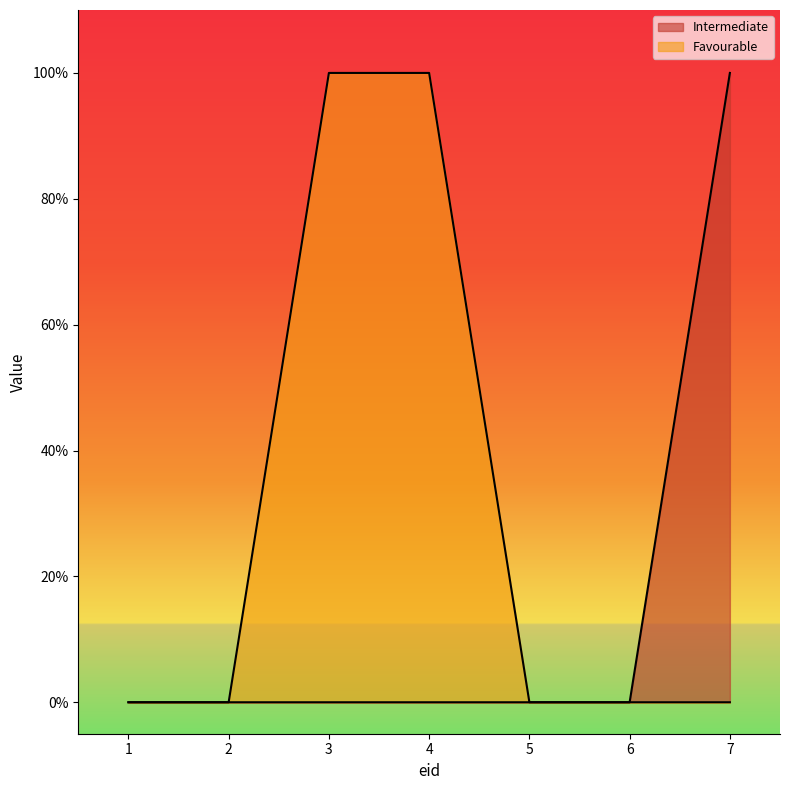

Where is Favourable nearest to the value 0?

1